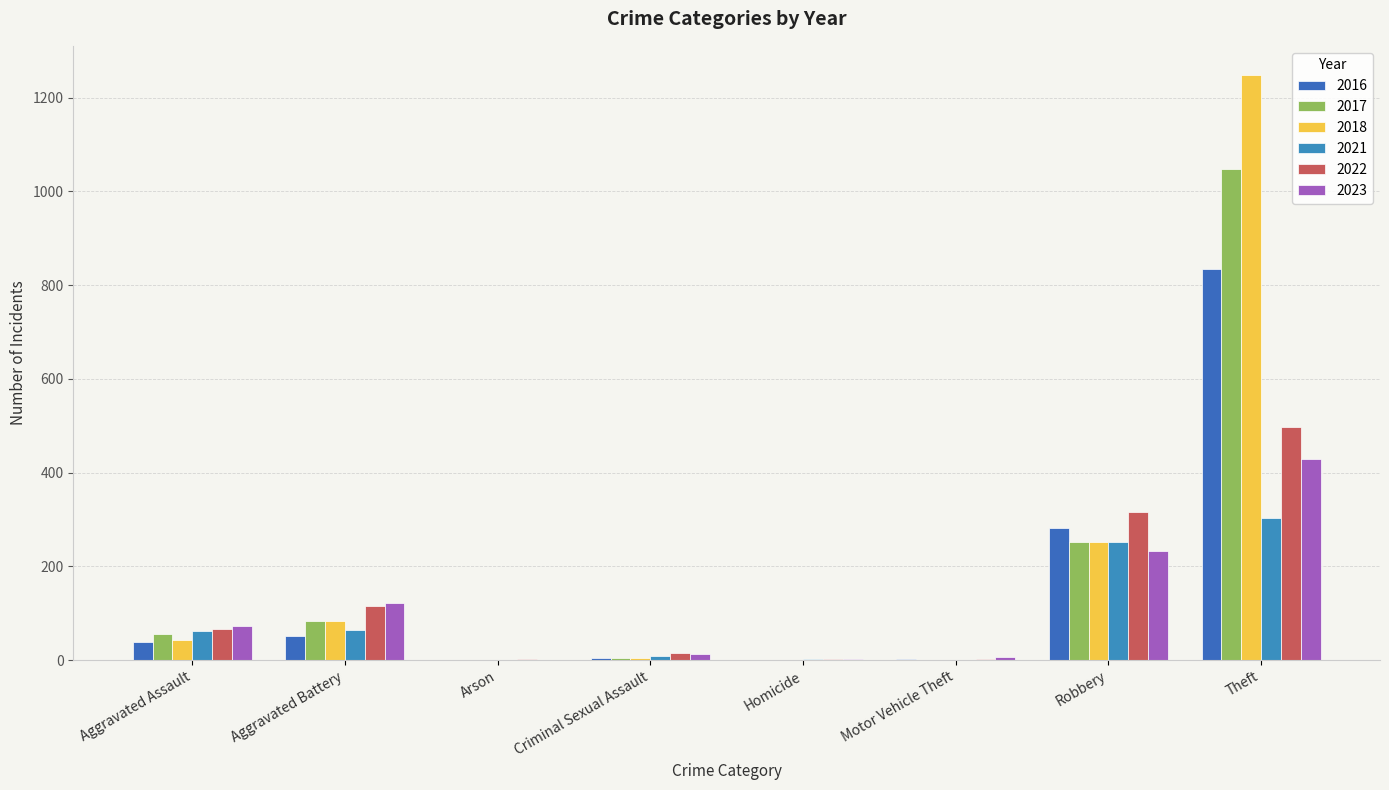

The 2016 series shows 1 at Homicide. True or false?

False